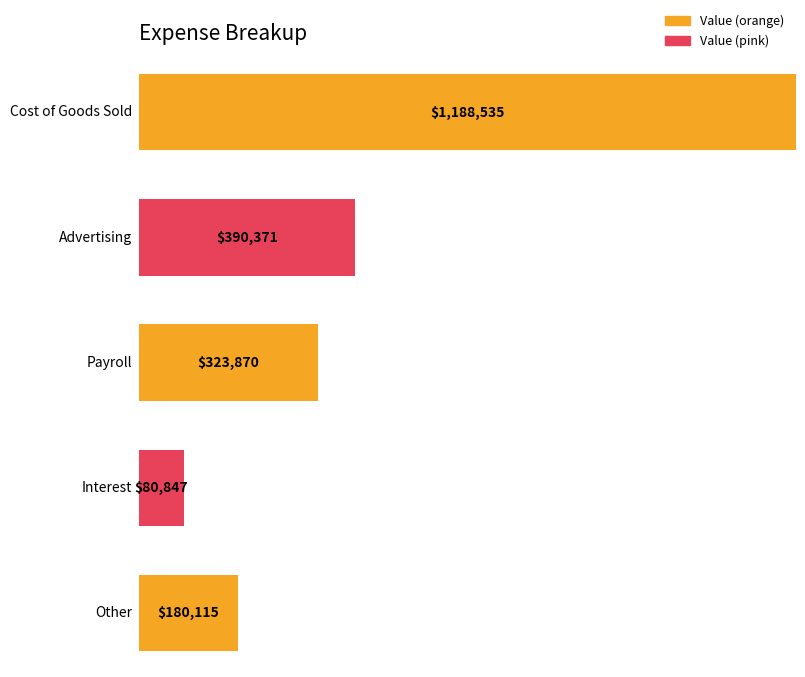

Which category has the highest value in the Expense Breakup series?

Cost of Goods Sold